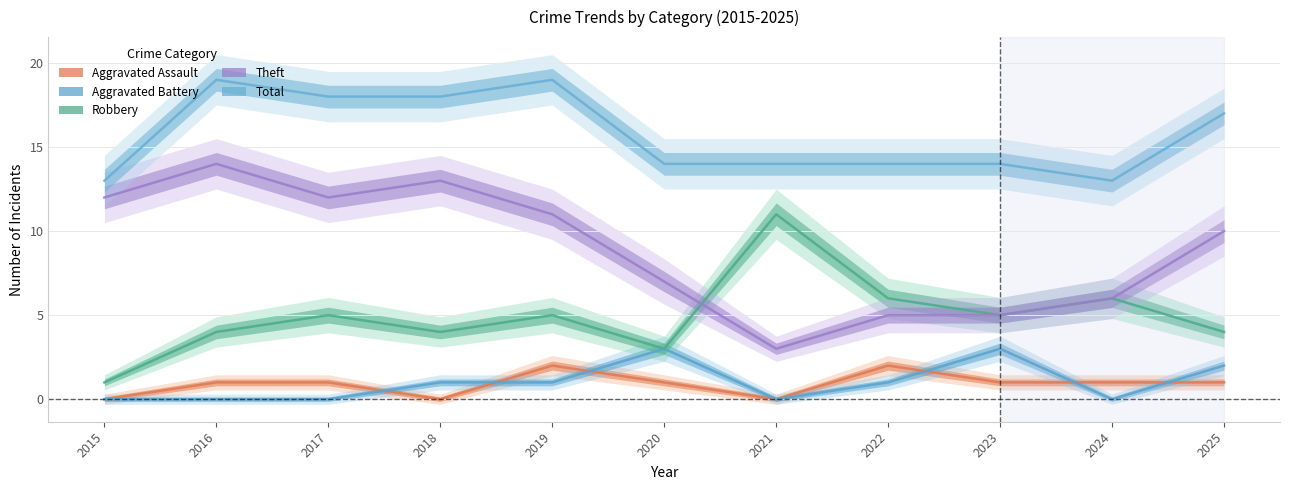

What is the sum of the Total values at 2021 and 2017?

32